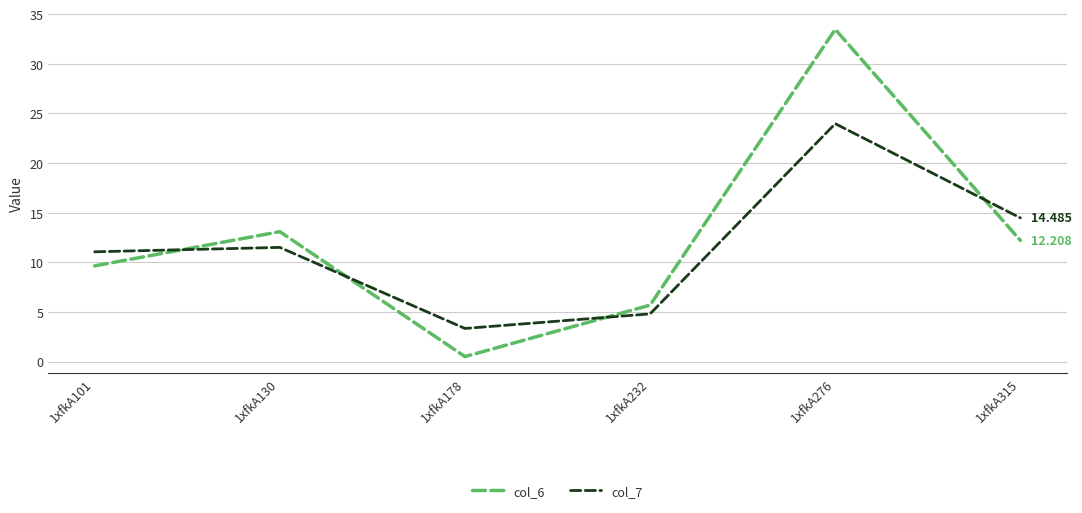

The value of col_7 at 1xfkA178 is 3.3. True or false?

True